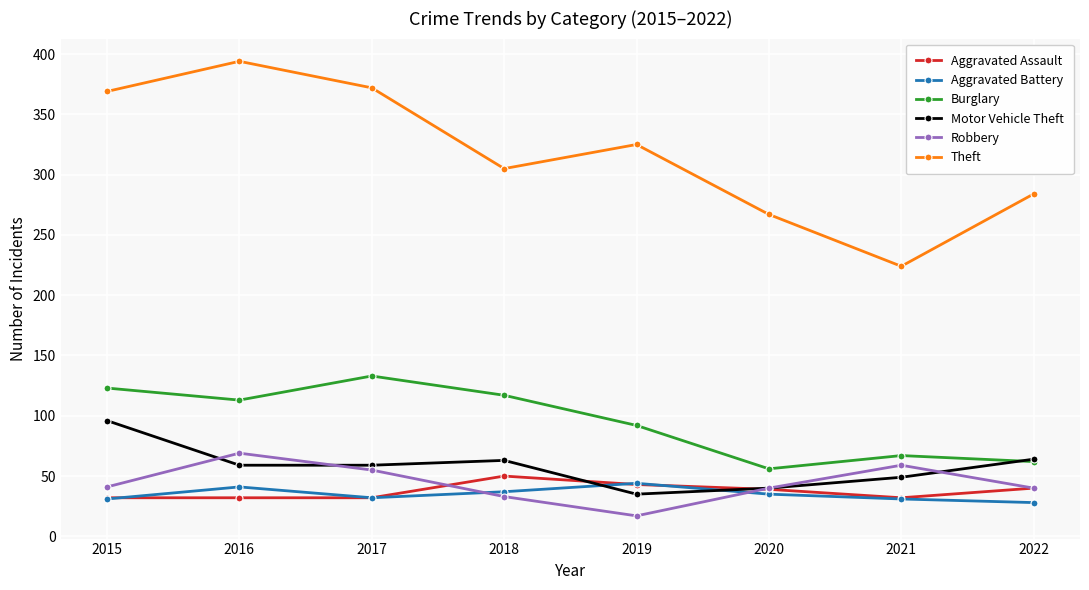

What is the difference between the maximum and minimum values in the Aggravated Assault series?

18